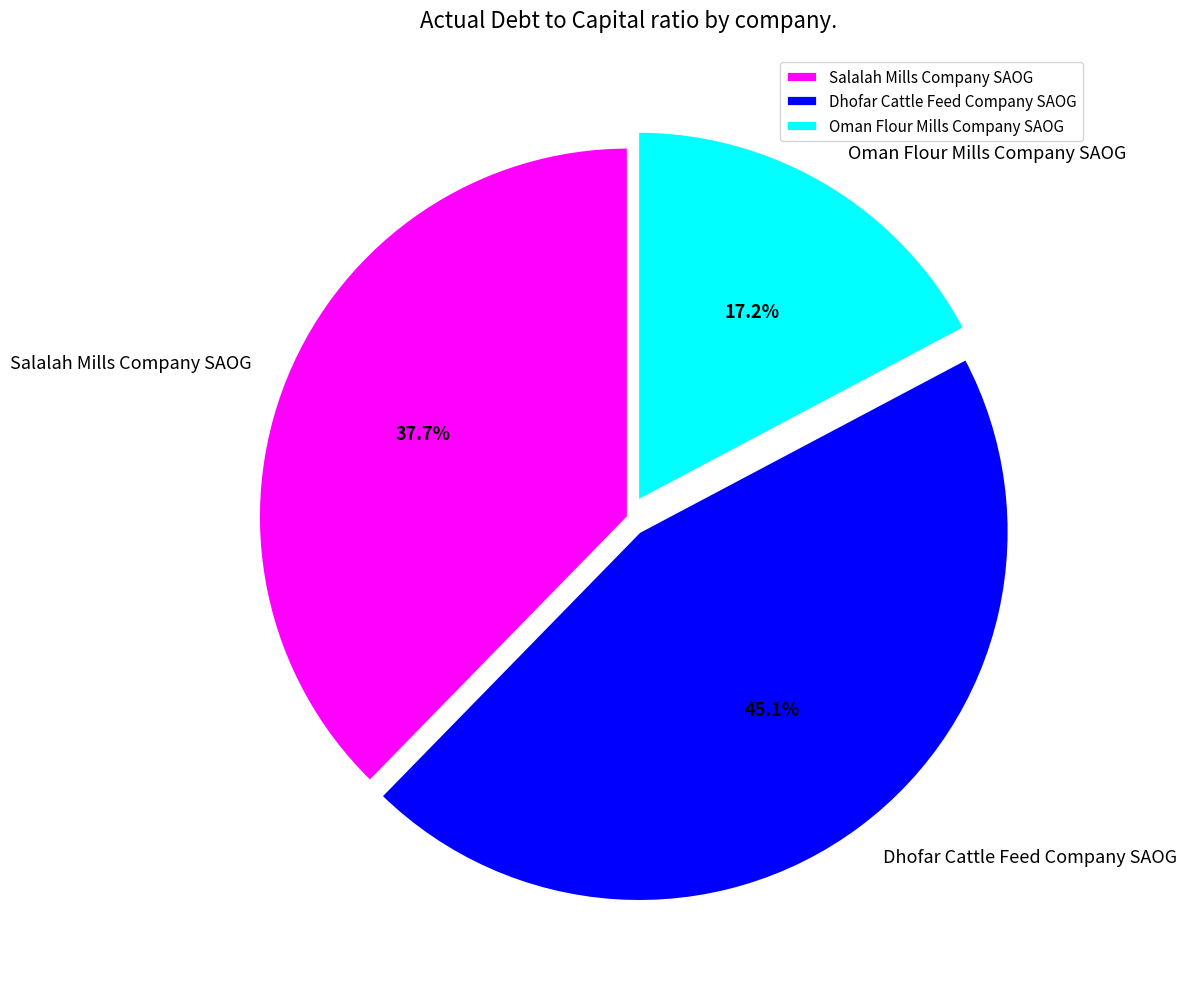

To the nearest percent, what percentage of the pie is Oman Flour Mills Company SAOG?

17%